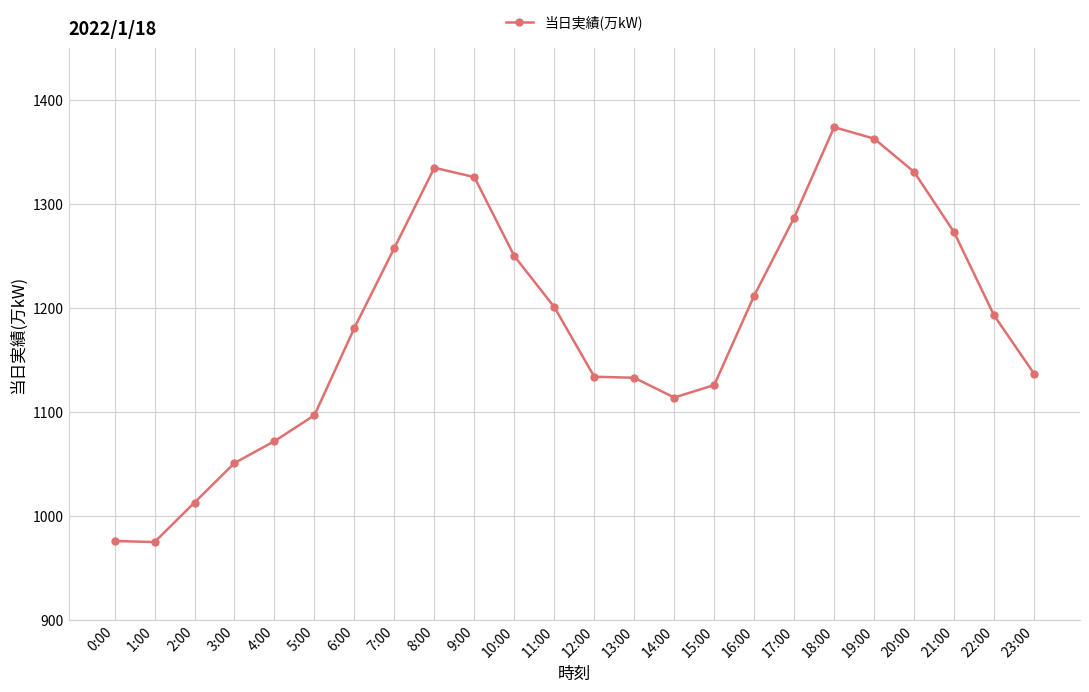

What is the label of the 1st point from the right?

23:00